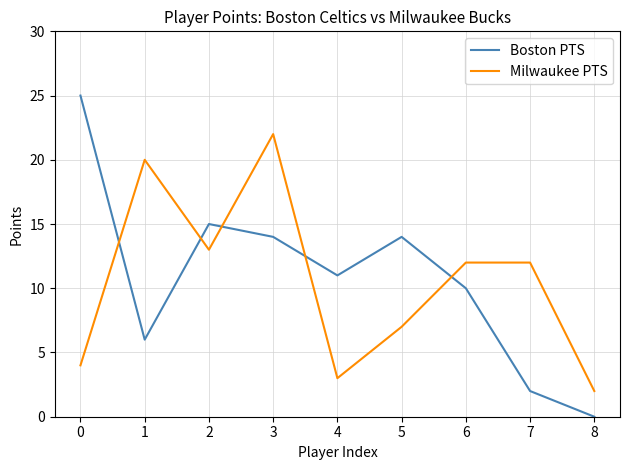

What is the sum of the Milwaukee PTS values at 7 and 1?

32